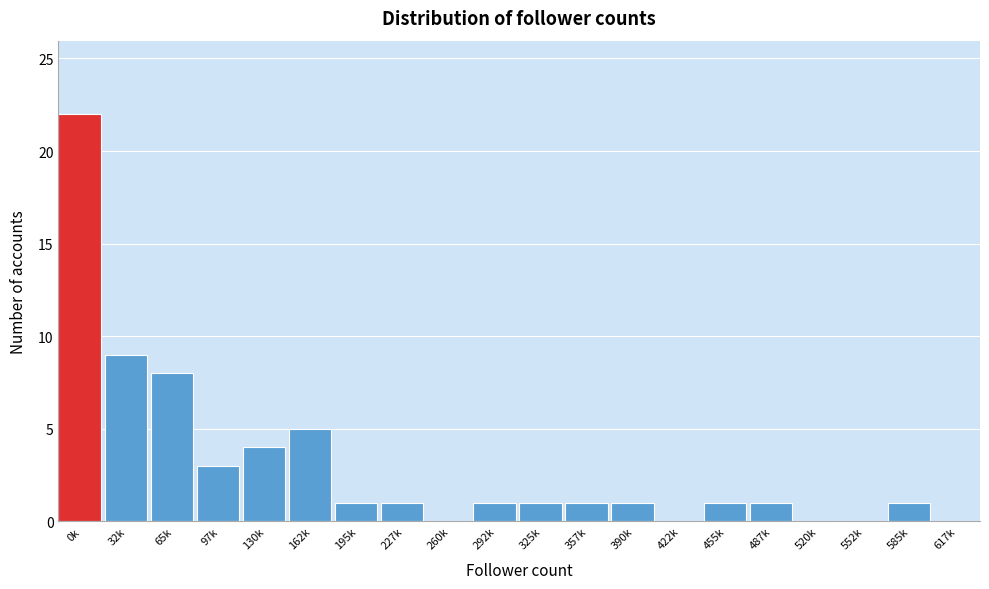

Reading right to left, what are all the values shown in this chart?

617k=0	585k=1	552k=0	520k=0	487k=1	455k=1	422k=0	390k=1	357k=1	325k=1	292k=1	260k=0	227k=1	195k=1	162k=5	130k=4	97k=3	65k=8	32k=9	0k=22